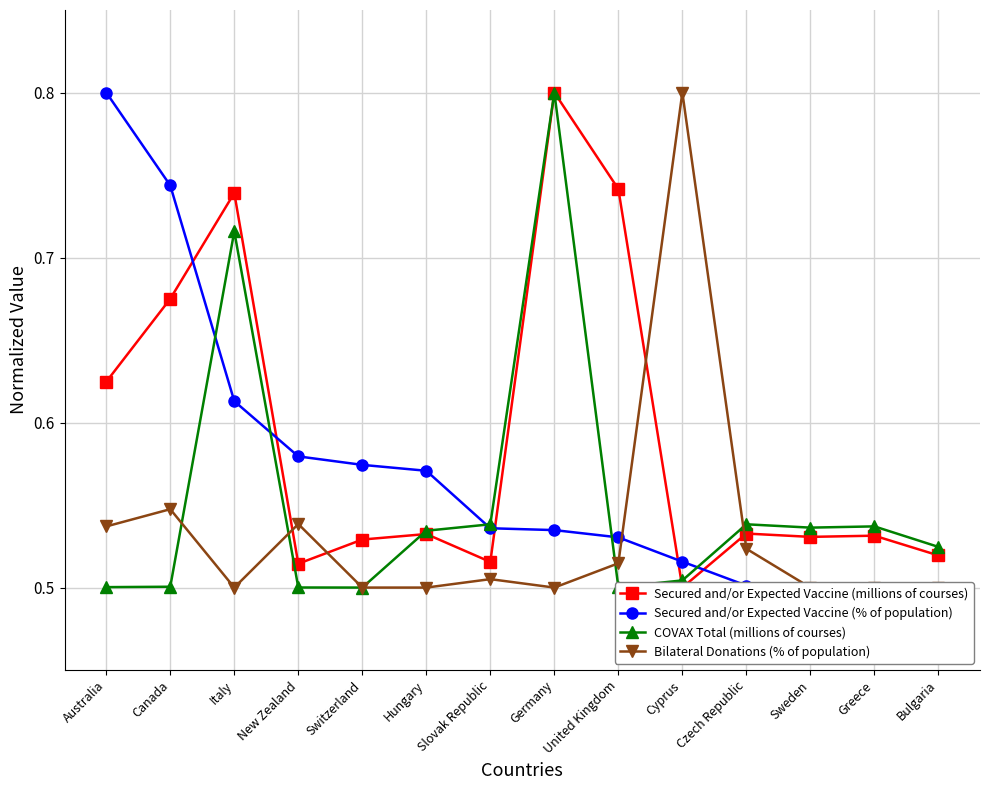

At how many categories does at least one series exceed 0?

14